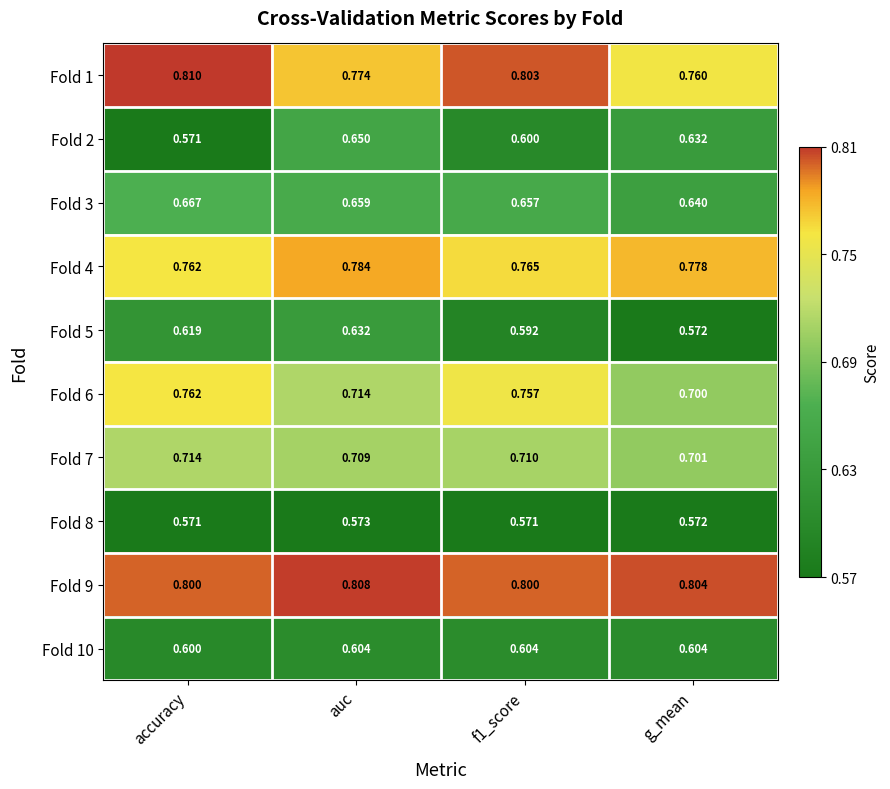

Count the number of data series in this chart.

10